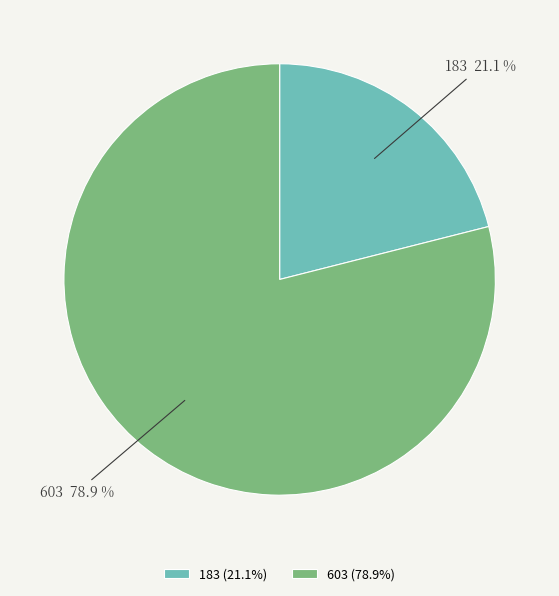

Which category has the smallest portion of the pie?

183